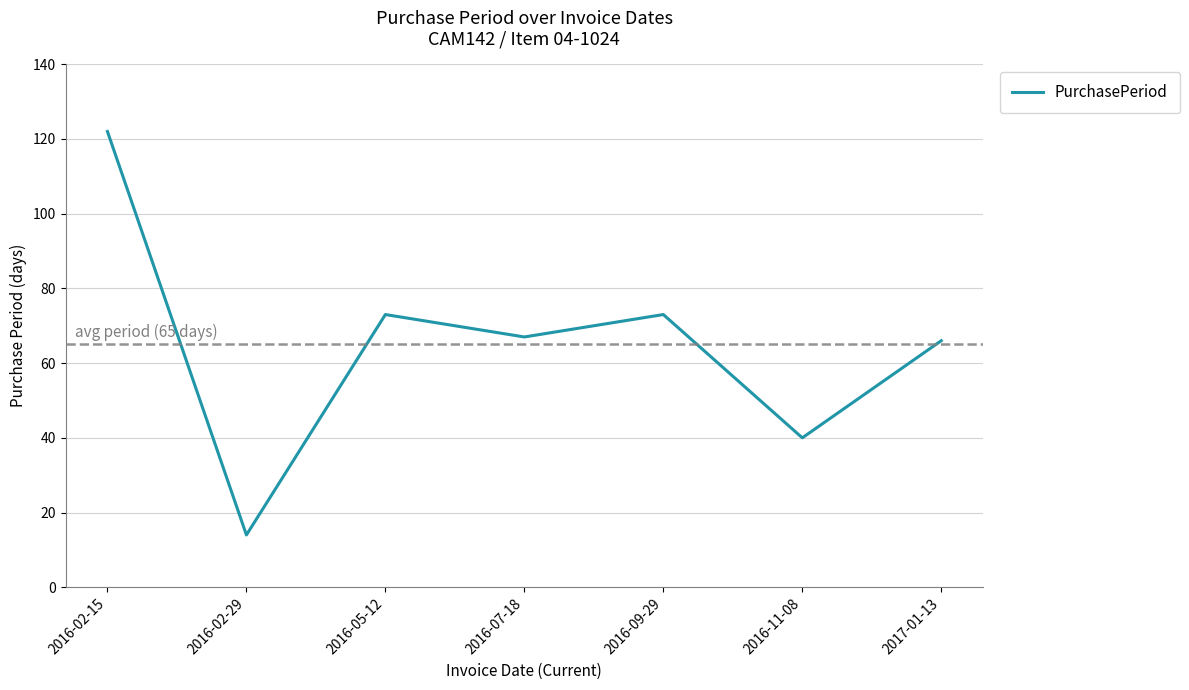

The value at 2017-01-13 is 66. True or false?

True